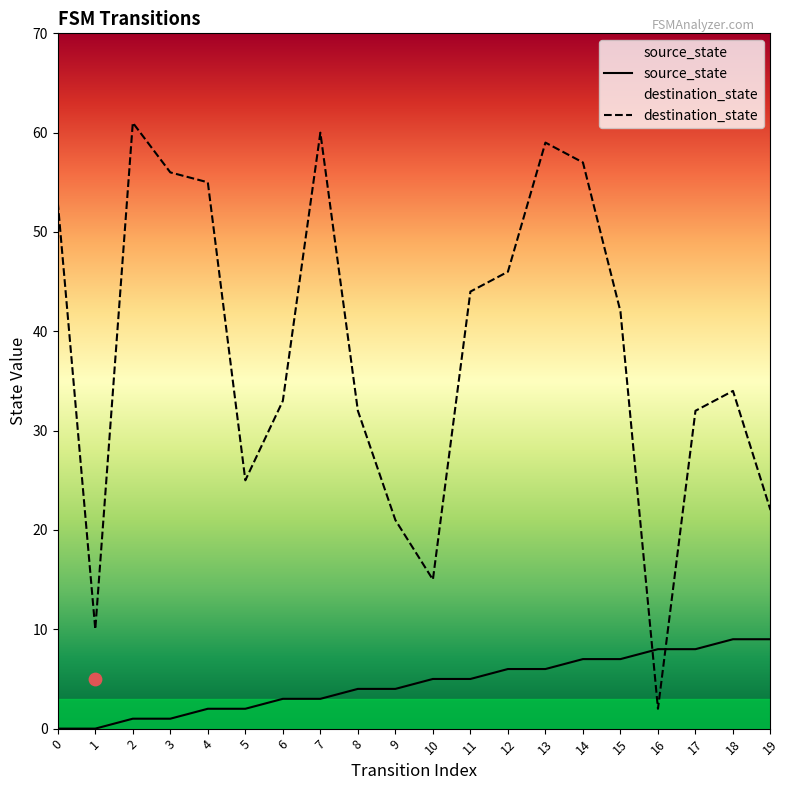

Which series has the widest spread of Y values?

destination_state